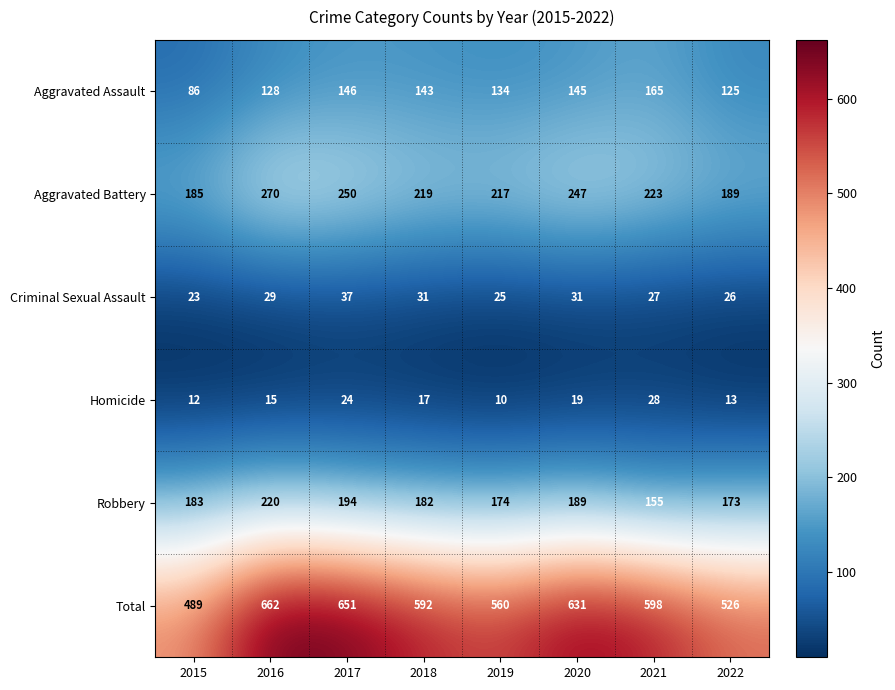

Which series changed the most between 2019 and 2021?

Total